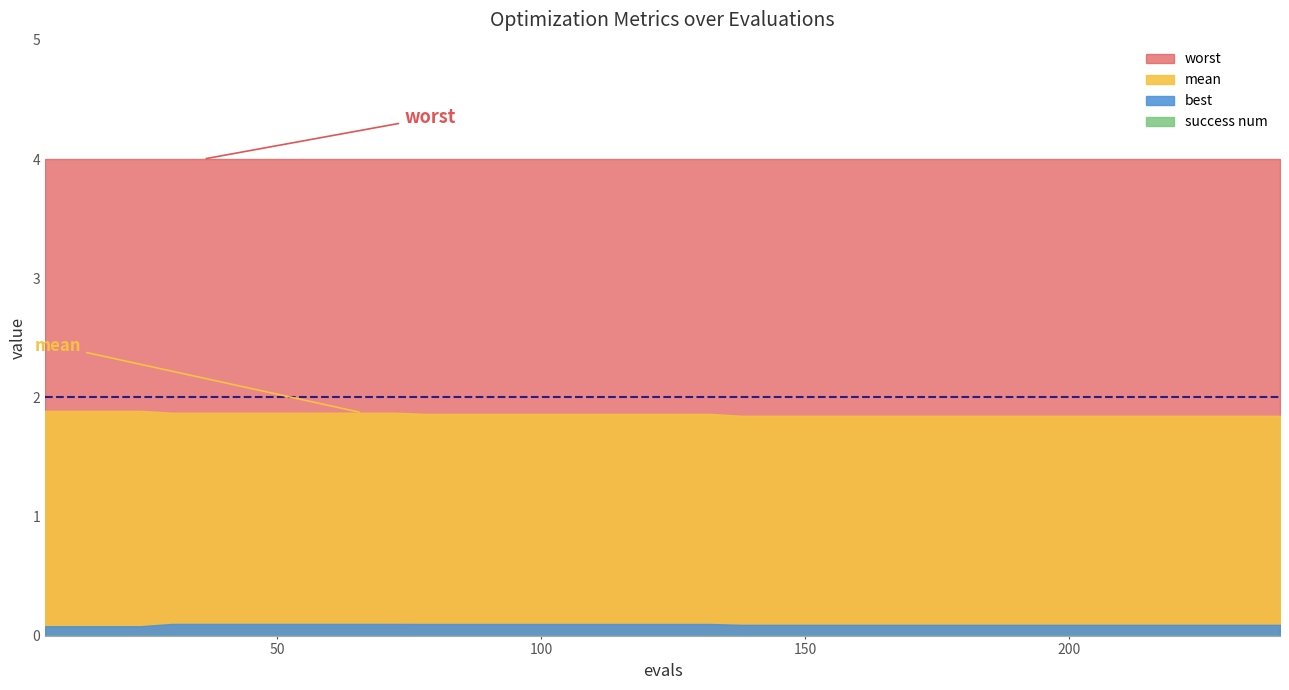

True or false: mean has a value of 1.9 at 15.

True